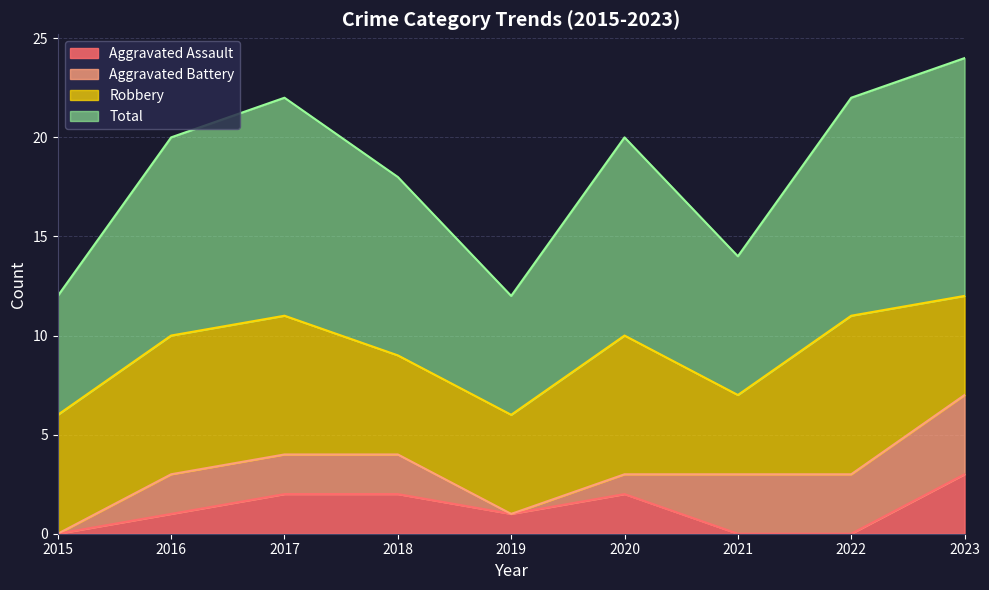

In Aggravated Assault, how many points are lower than both neighbors (excluding endpoints)?

1